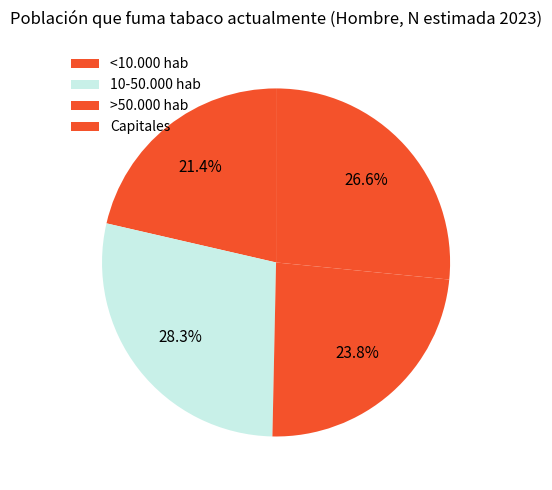

The >50.000 hab slice represents 24% of the pie. True or false?

True